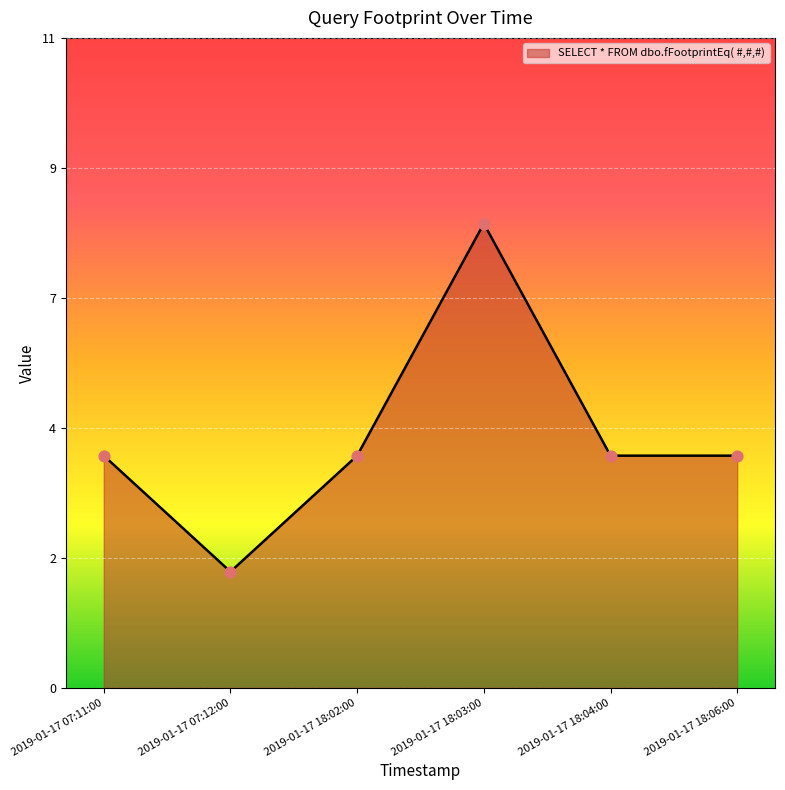

Approximately how many times larger is the value at 2019-01-17 07:11:00 compared to 2019-01-17 18:02:00?

1.0